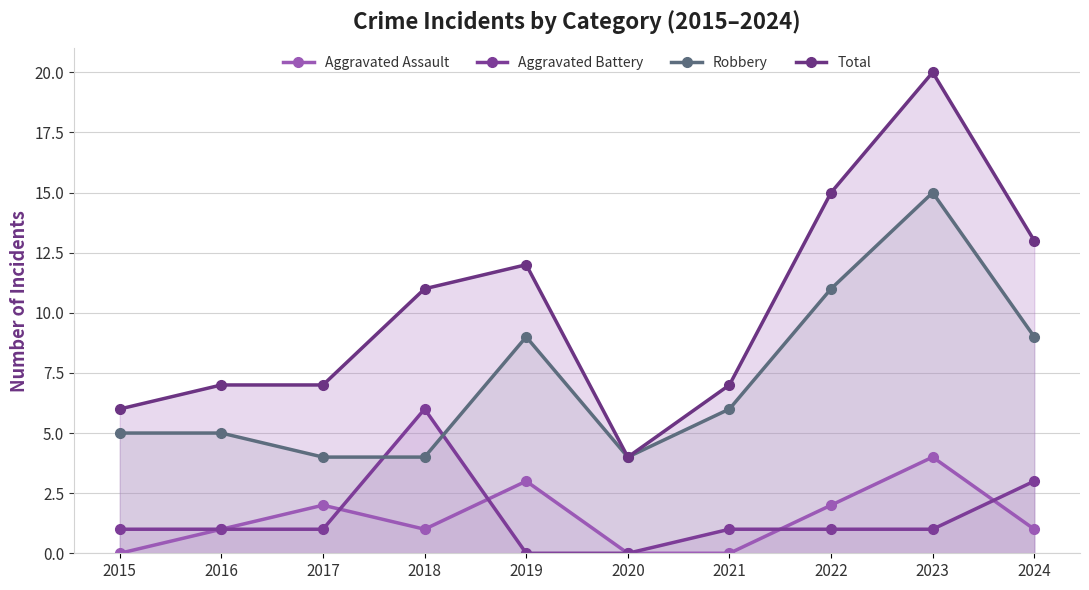

The Total series shows 4 at 2020. True or false?

True